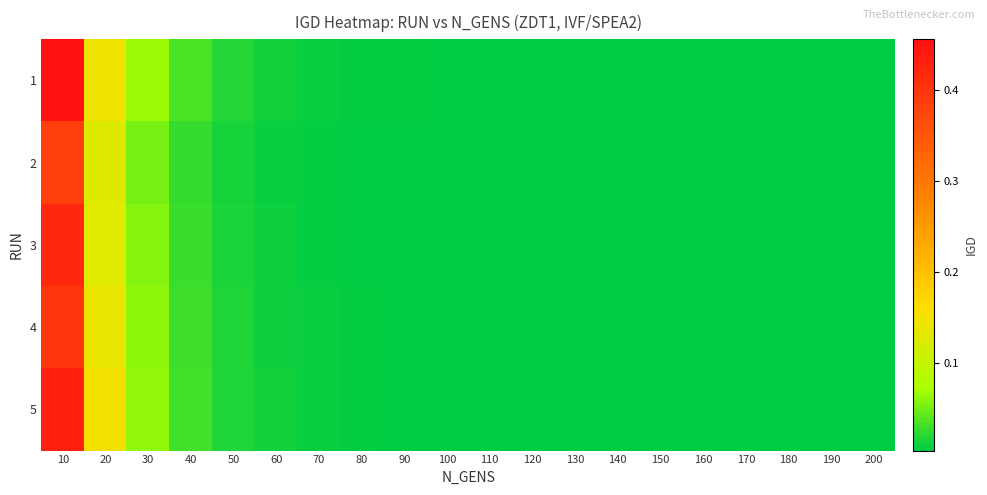

What is the maximum value shown in the chart?

0.5